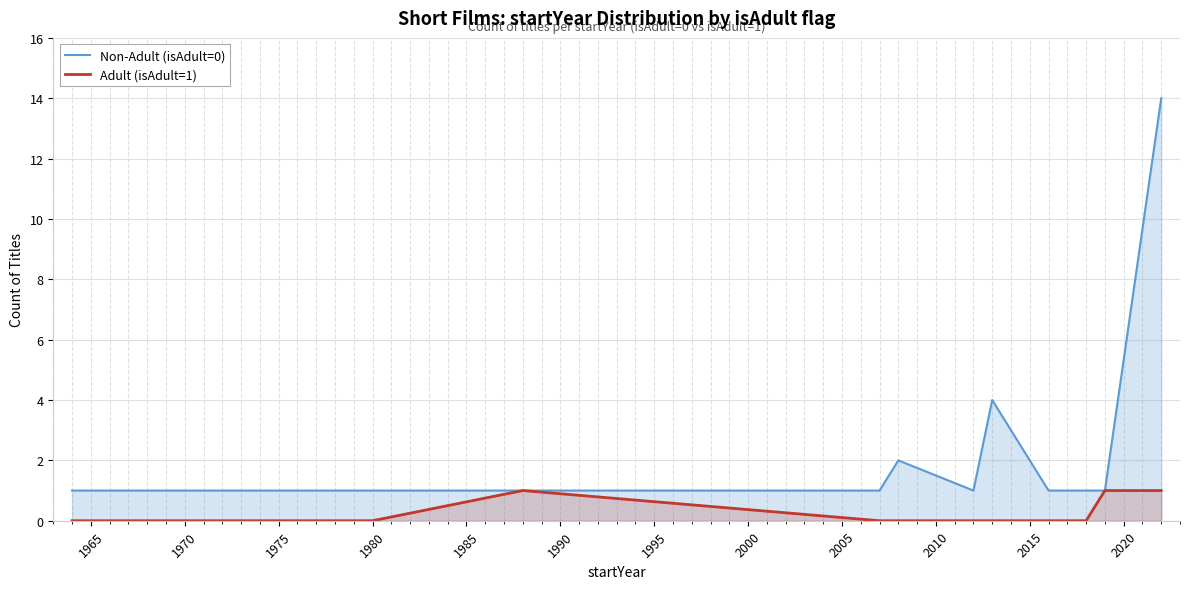

True or false: Adult (isAdult=1) and Non-Adult (isAdult=0) cross at least once.

False